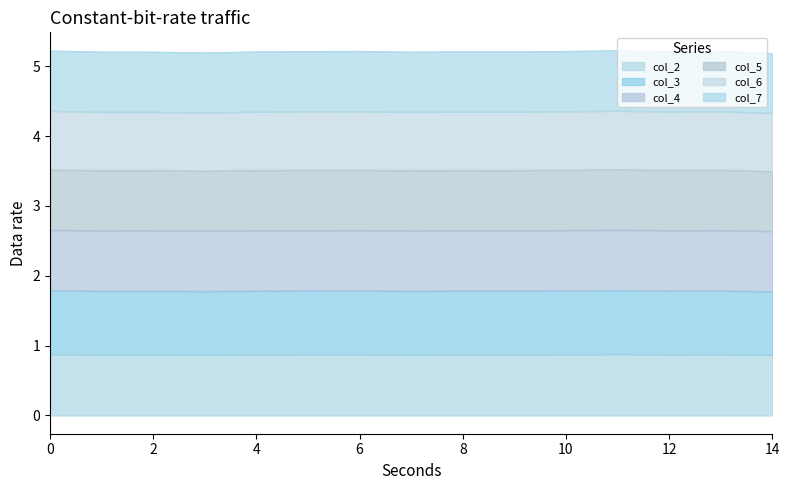

What is the highest value of the col_2 series?

0.9